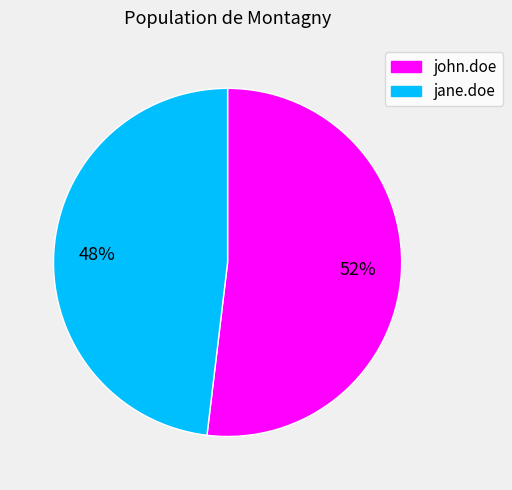

To the nearest percent, what is the difference between the largest and smallest slice percentages?

4%